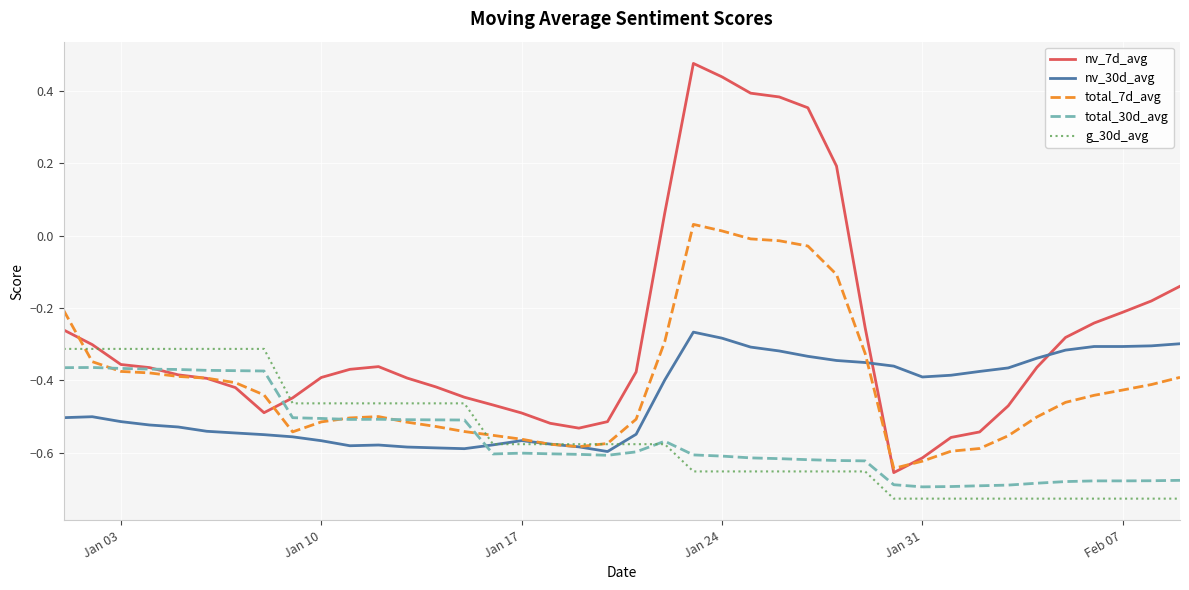

Which series has the widest spread of values?

nv_7d_avg